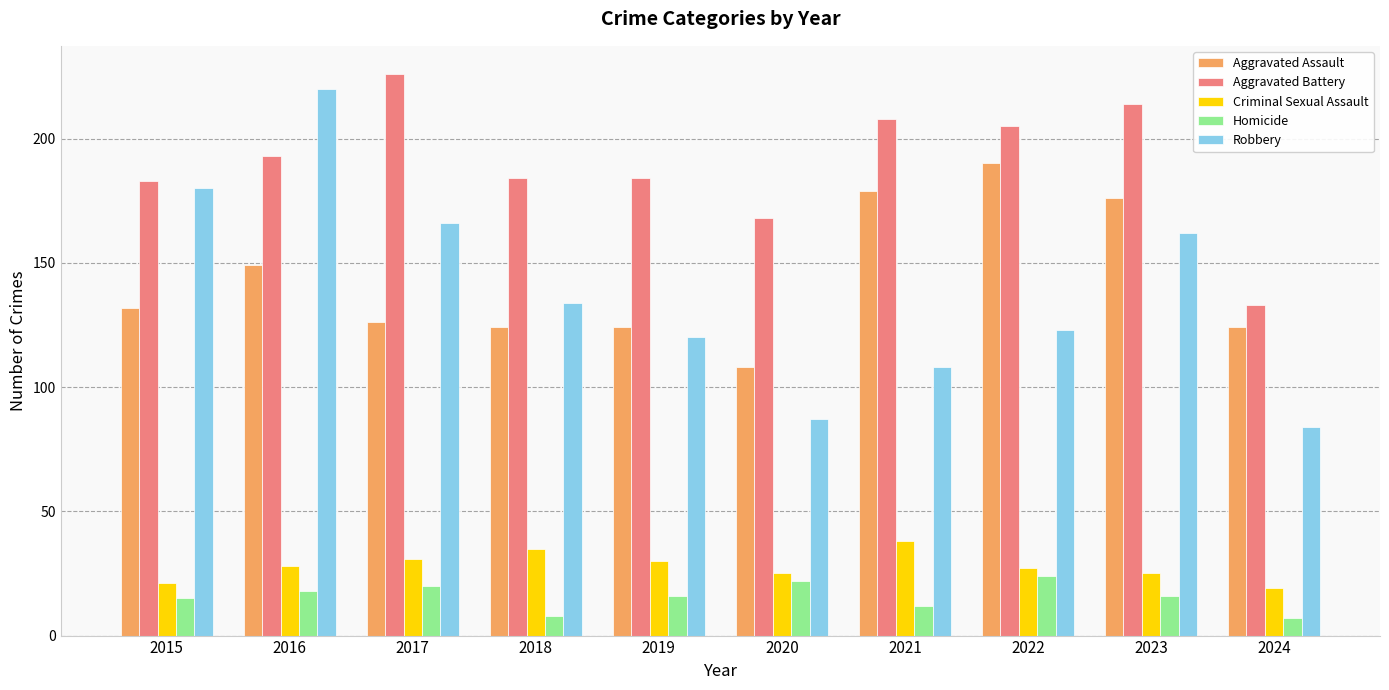

Are the bars horizontal?

No